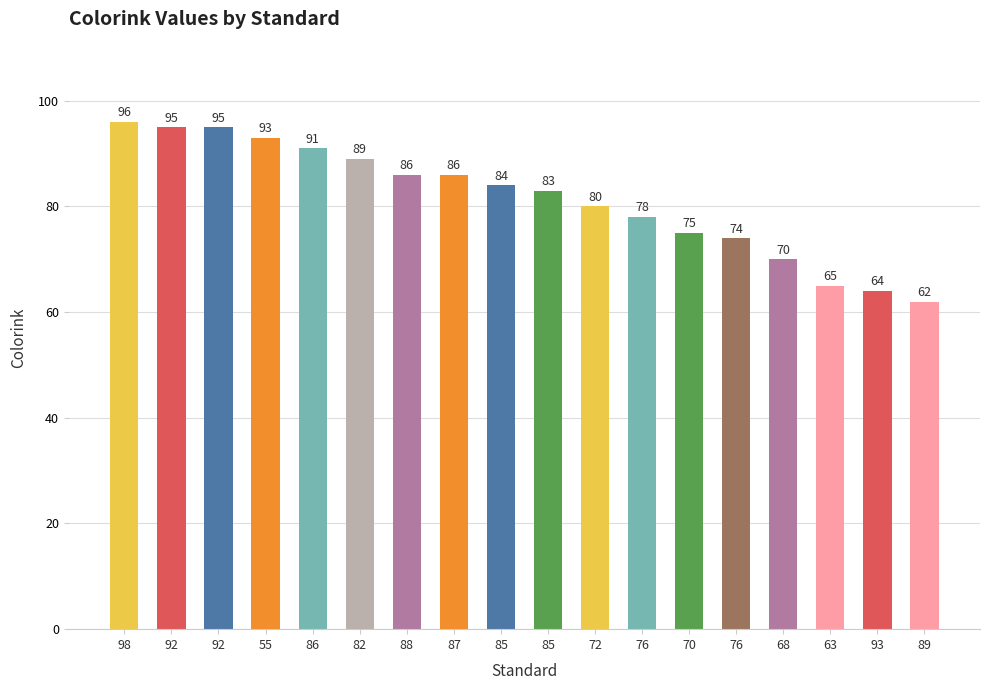

How many data points are less than 84?

9